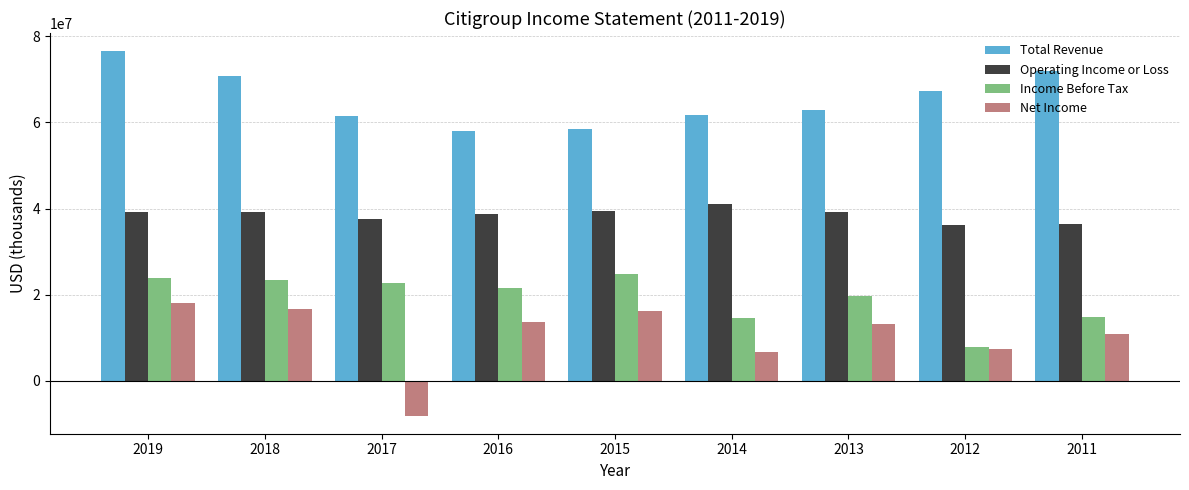

What is the difference between the highest and lowest values at 2011?

61003000